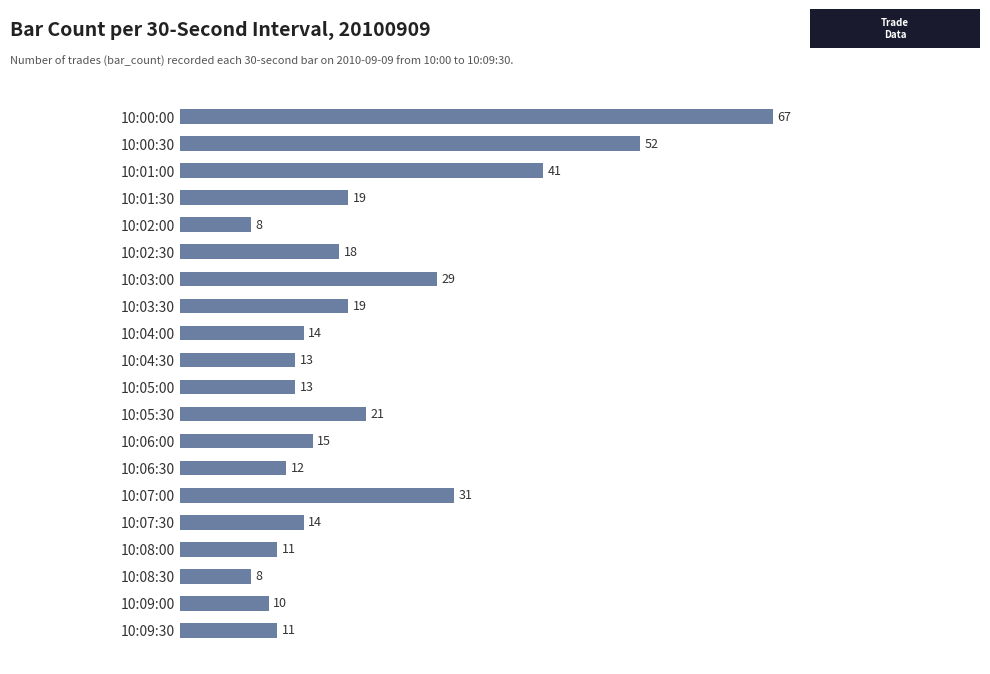

What is the difference between the second highest and second lowest values?

44